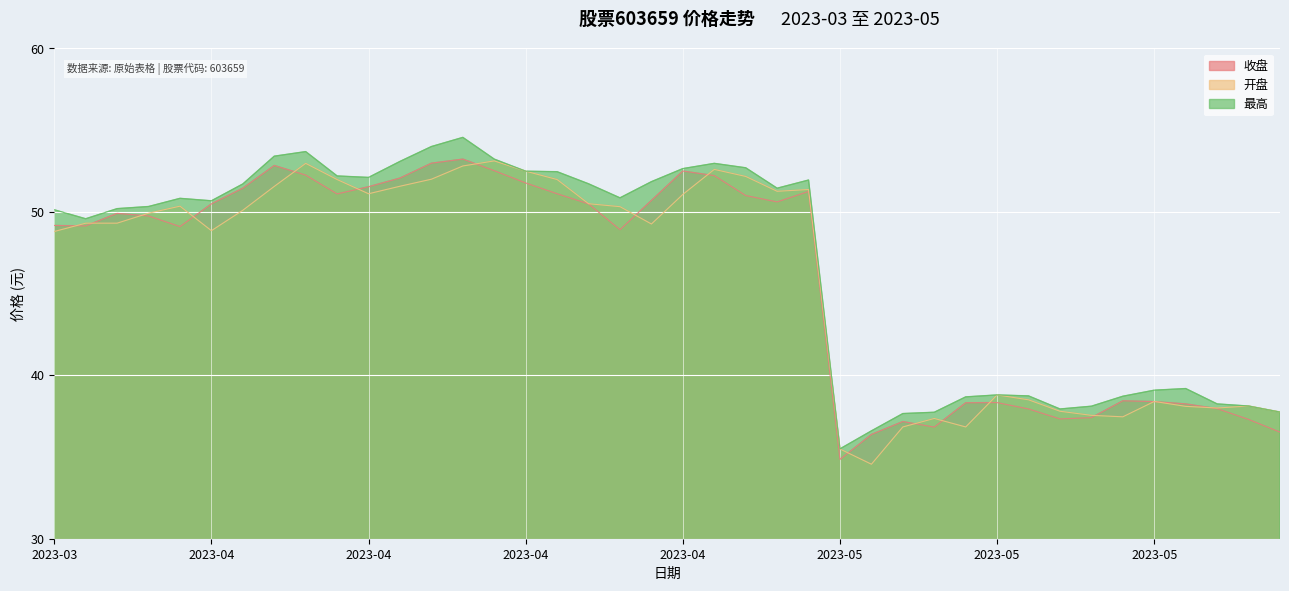

True or false: 最高 and 收盘 cross at least once.

False